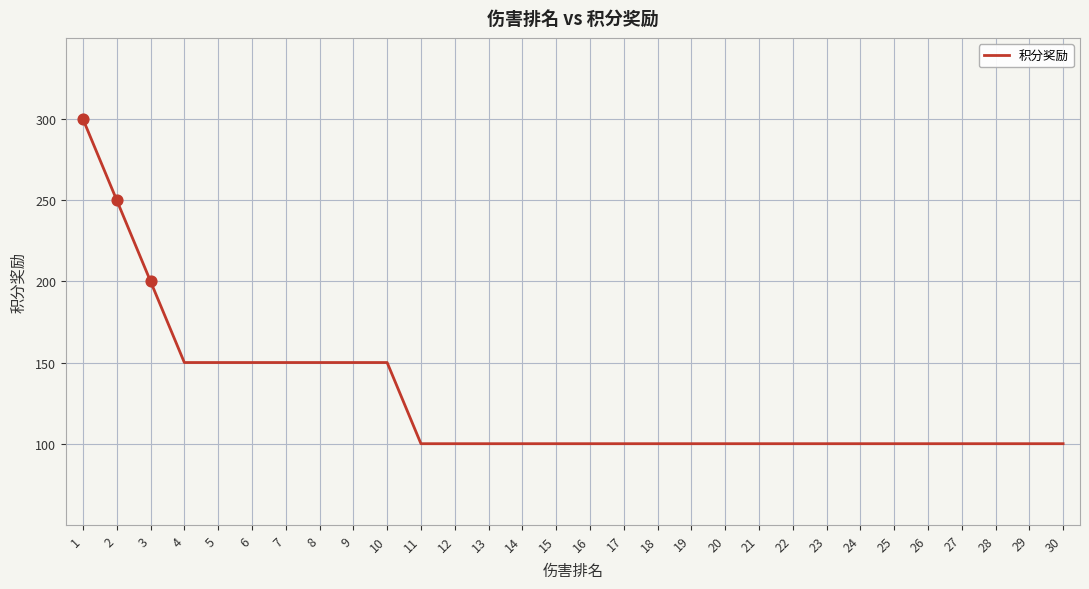

Approximately how many times larger is the value at 6 compared to 21?

1.5